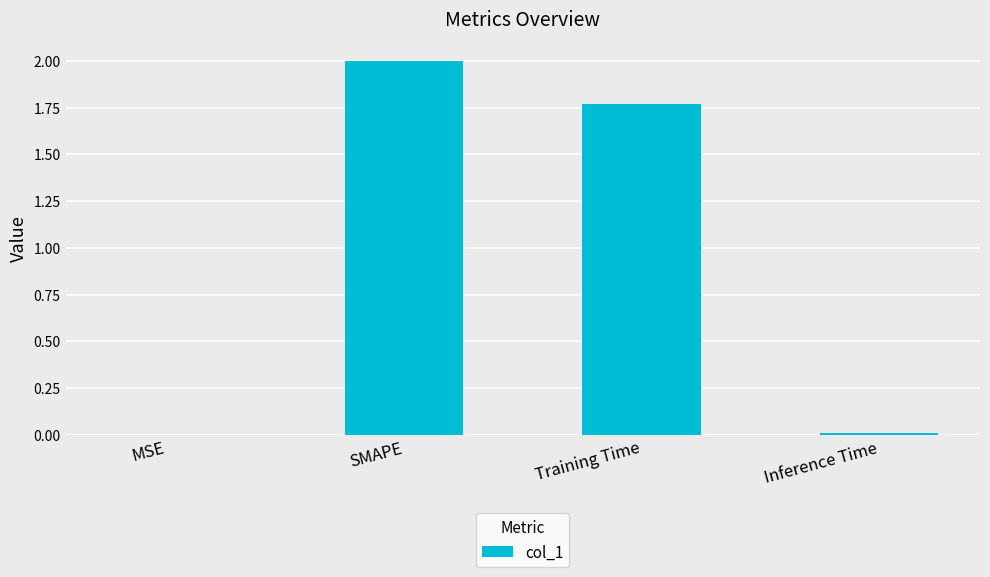

Between Training Time and Inference Time, which is larger?

Training Time